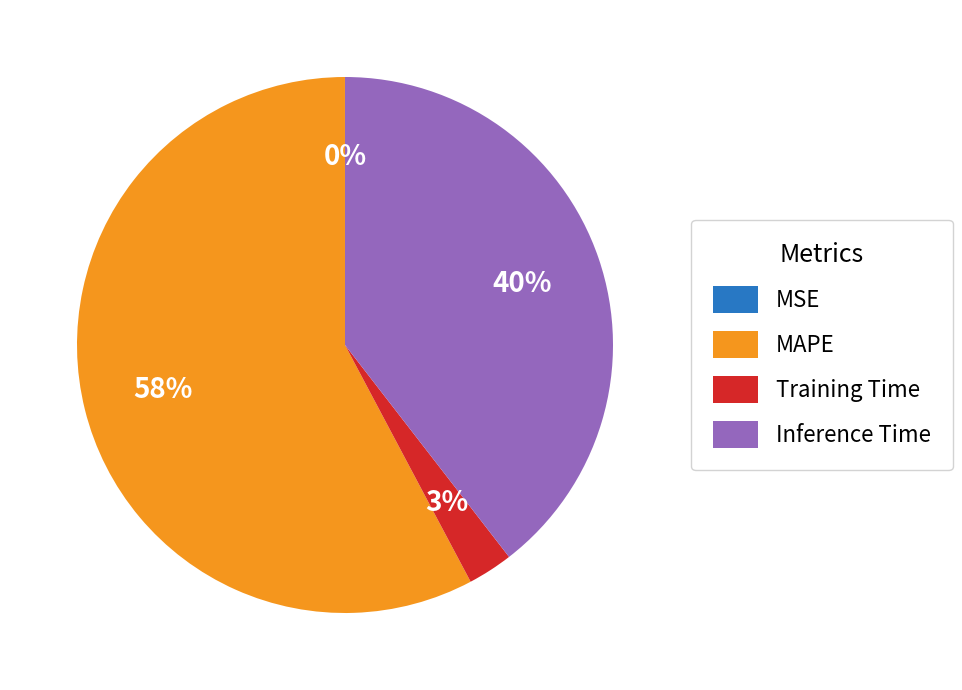

To the nearest percent, what is the average slice percentage?

25%